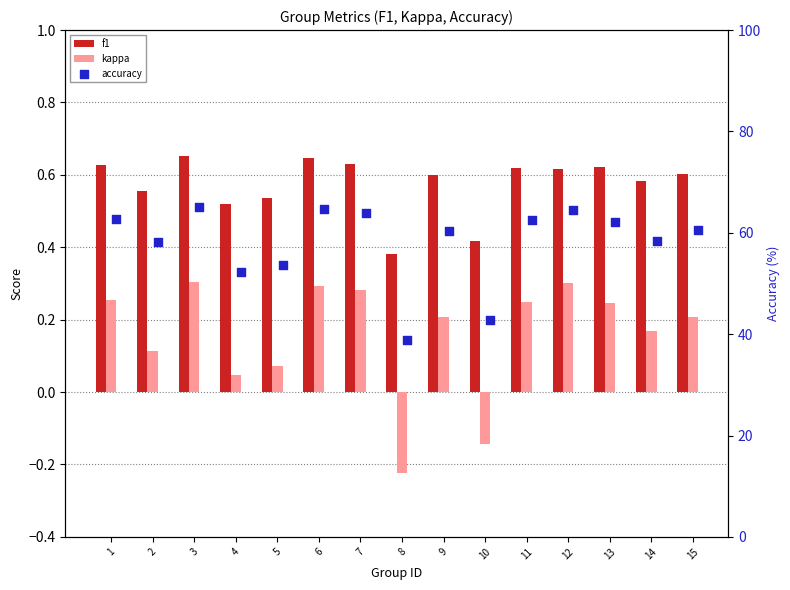

Is the value of accuracy at 9 greater than the value of kappa at 7?

Yes